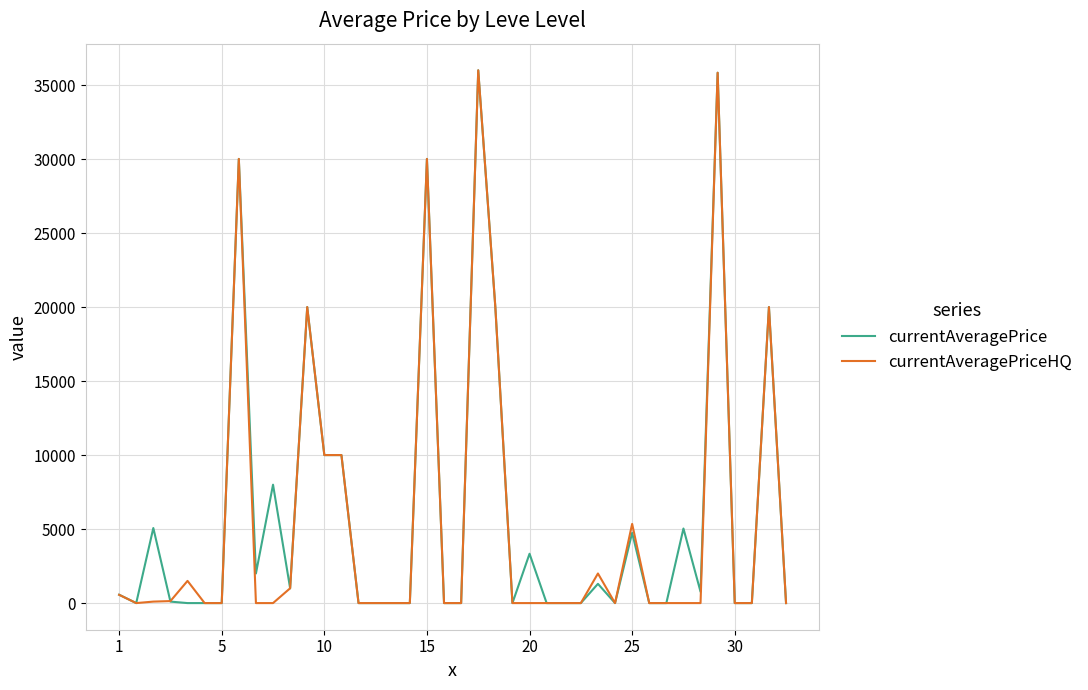

What is the highest value of the currentAveragePriceHQ series?

35997.0